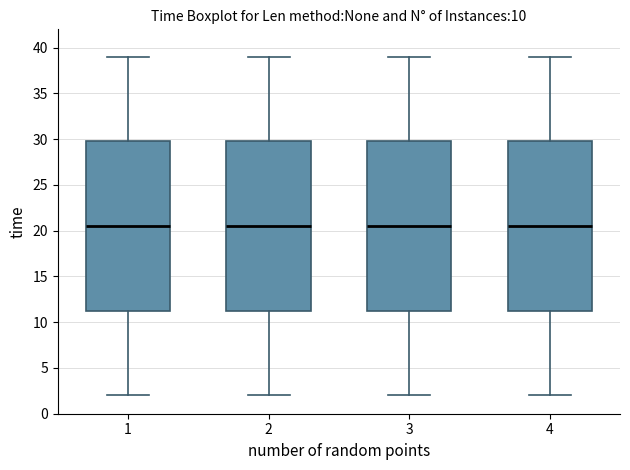

Reading left to right, transcribe this box plot: for each box, give where its median line is, the range the box spans, and where its two whiskers end, as read against the y-axis. The values are not printed on the chart, so give them approximately, as read against the axis.

1: median 20.5, box 11.5 to 30.0, whiskers 2.0 to 39.0
2: median 20.5, box 11.5 to 30.0, whiskers 2.0 to 39.0
3: median 20.5, box 11.5 to 30.0, whiskers 2.0 to 39.0
4: median 20.5, box 11.5 to 30.0, whiskers 2.0 to 39.0